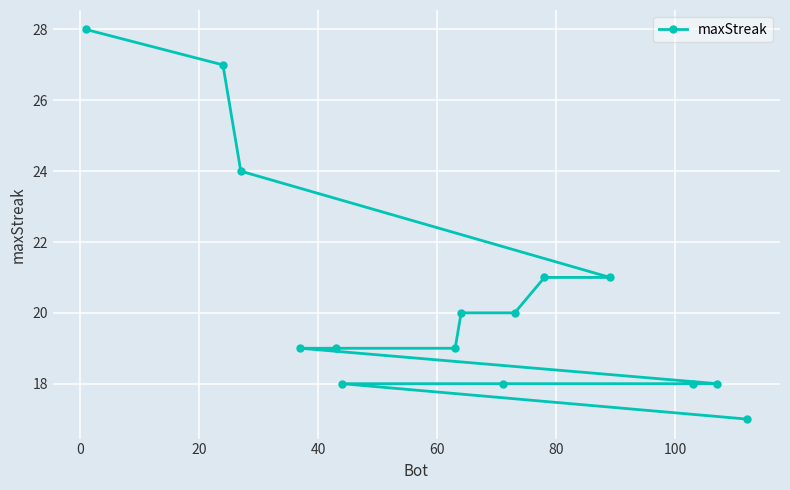

How many data points does each series have?

15